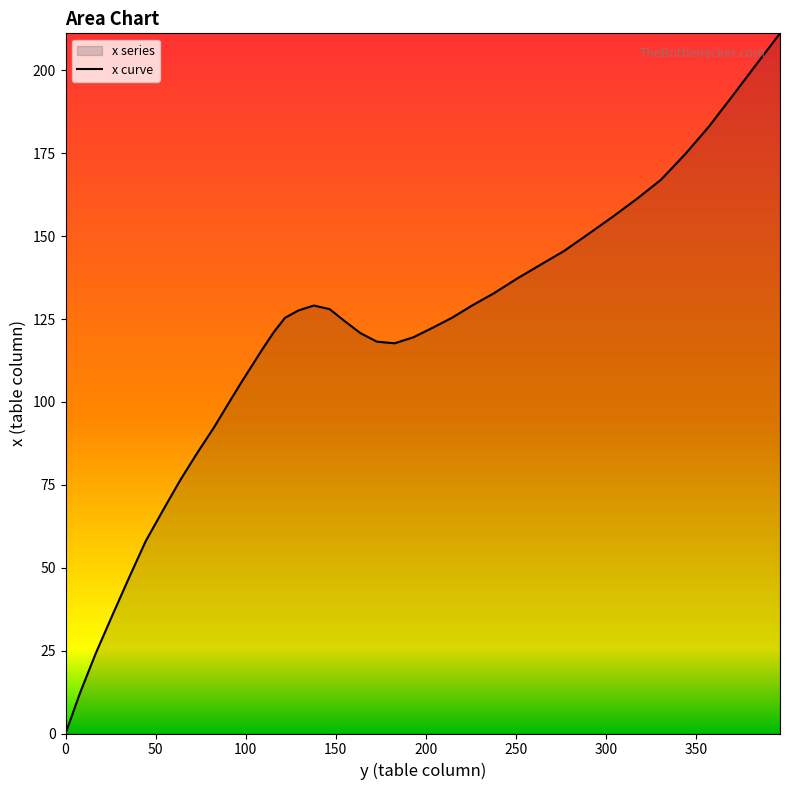

What is the difference between the maximum and minimum values?

211.2